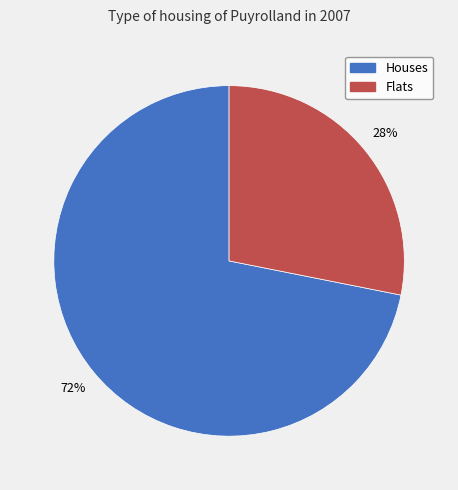

Do Houses and Flats together represent more than half of the pie?

Yes